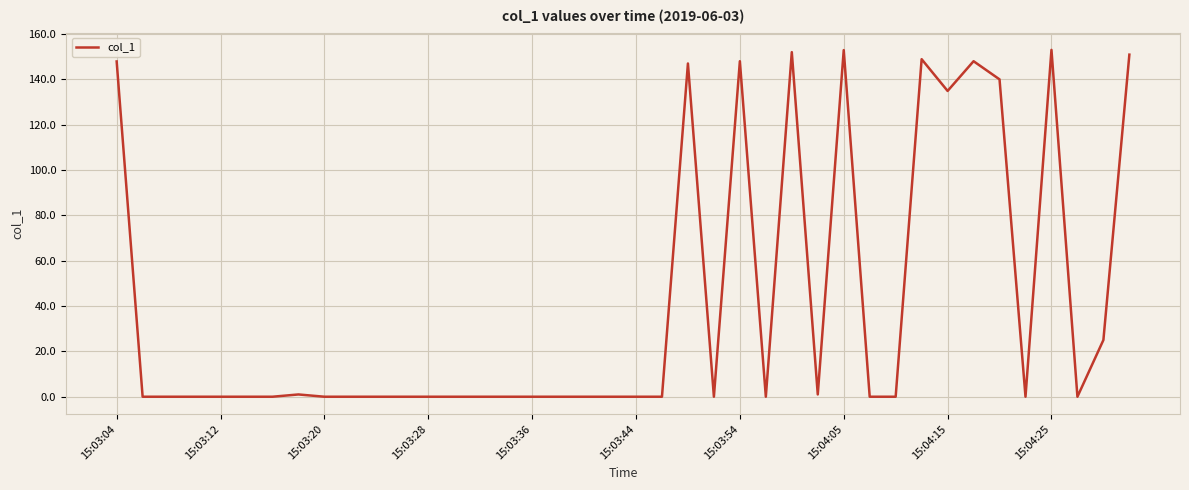

What is the greatest value displayed?

152.9